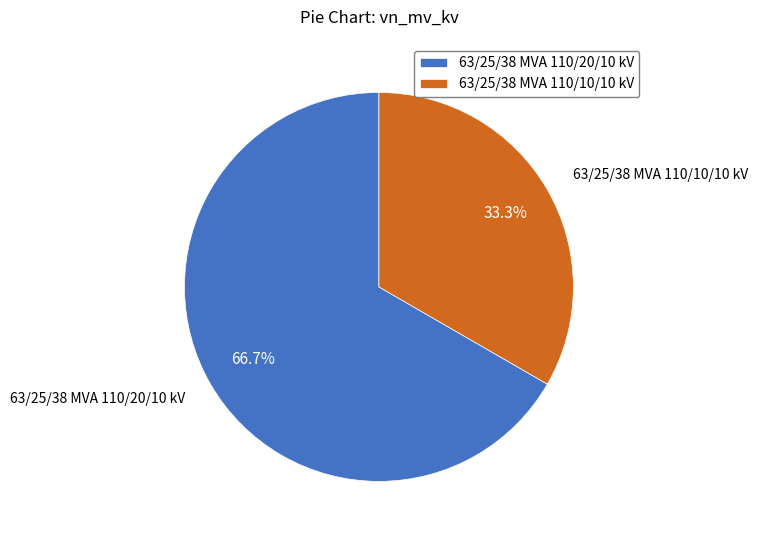

How many slices are in this pie chart?

2